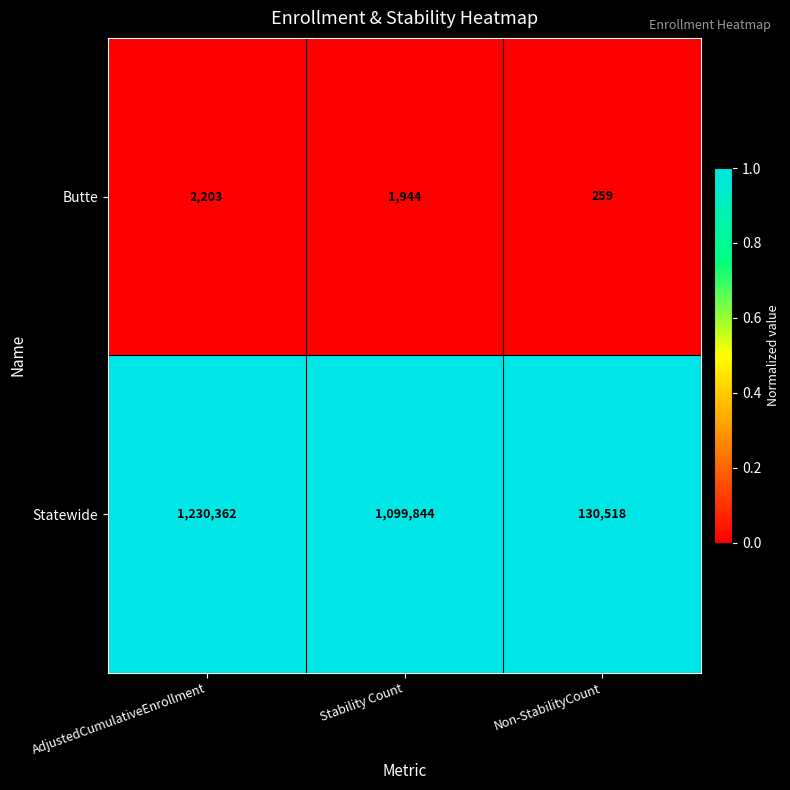

Rank the series by their average value, from highest to lowest.

Statewide, Butte